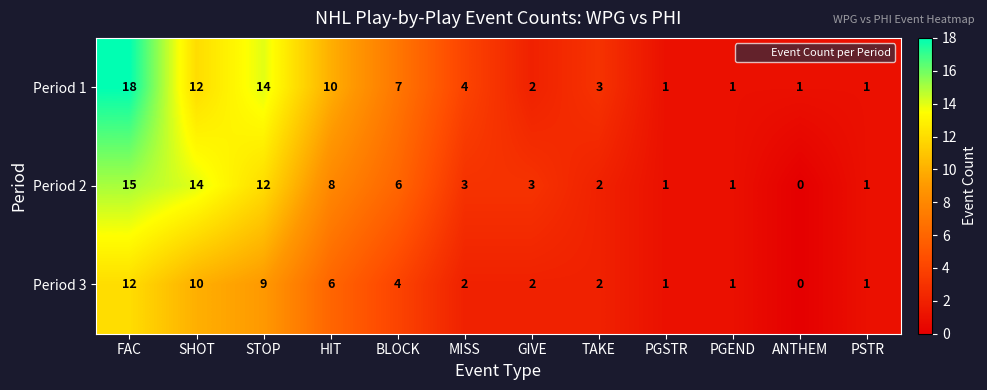

What is the difference between the maximum and second lowest values in the Period 2 series?

14